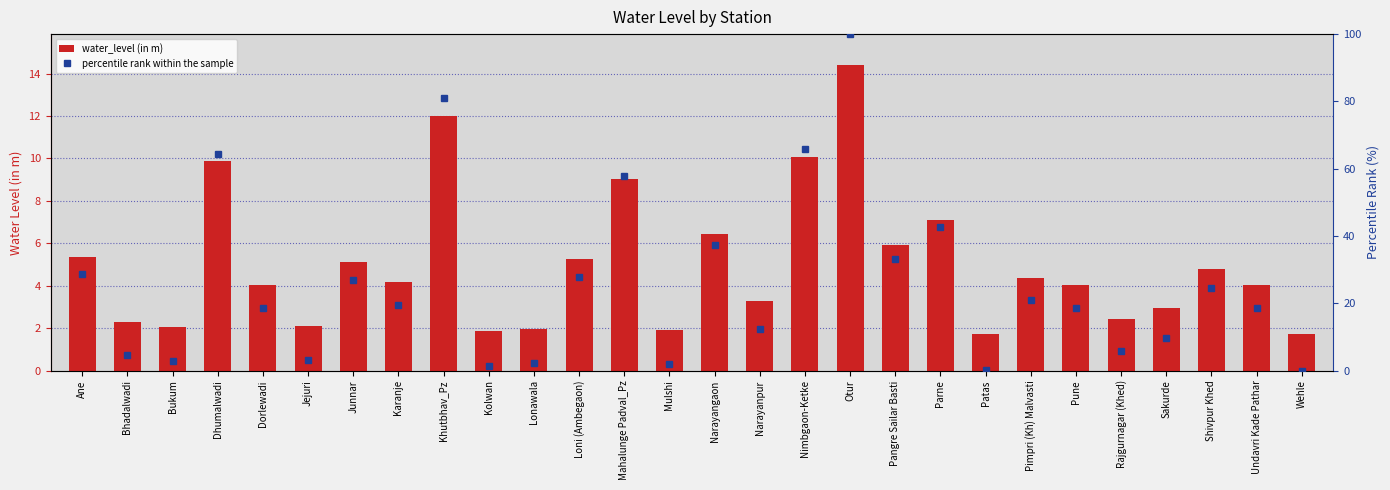

True or false: percentile rank within the sample has a value of 24.4 at Shivpur Khed.

True